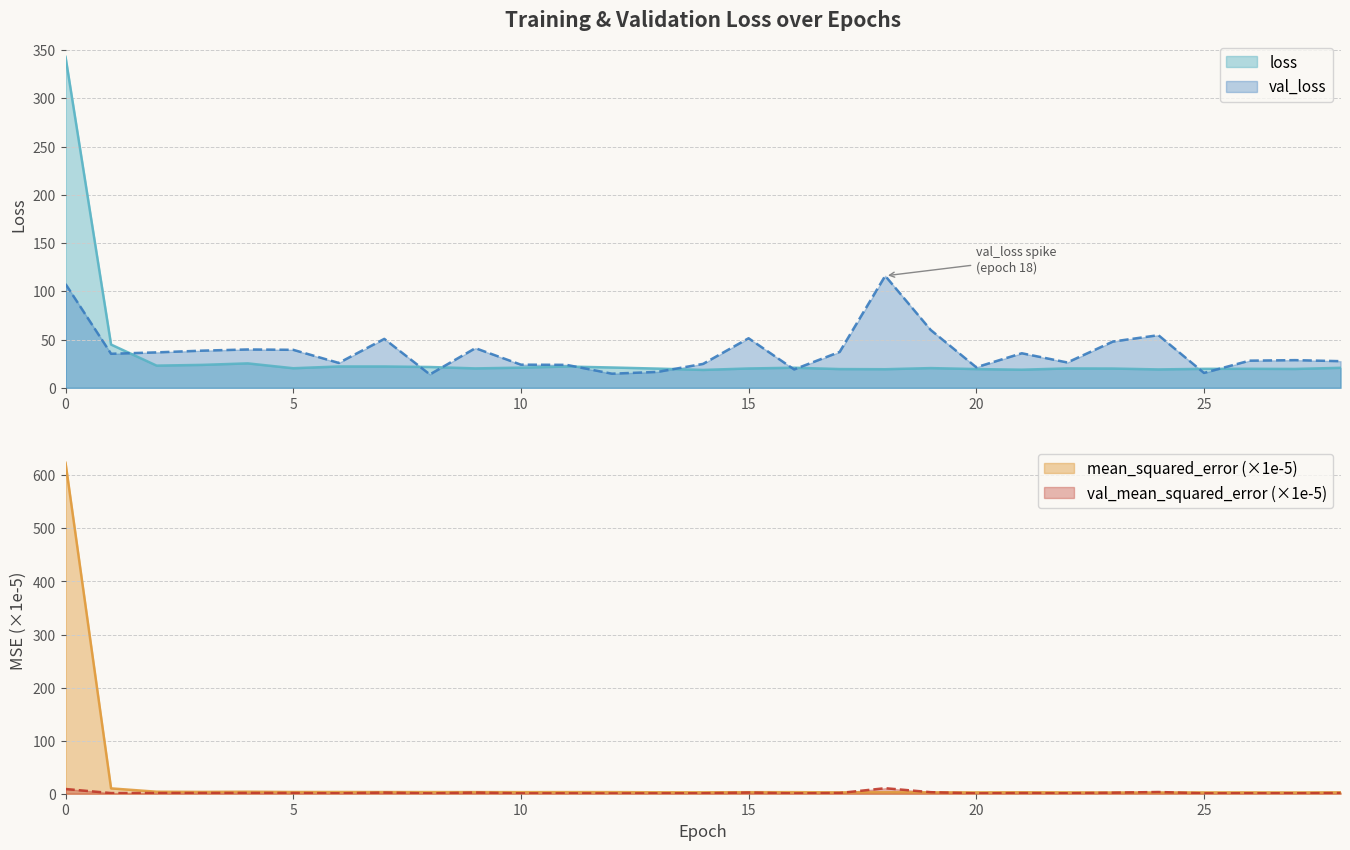

What is the total value across all series at 18?

148.6